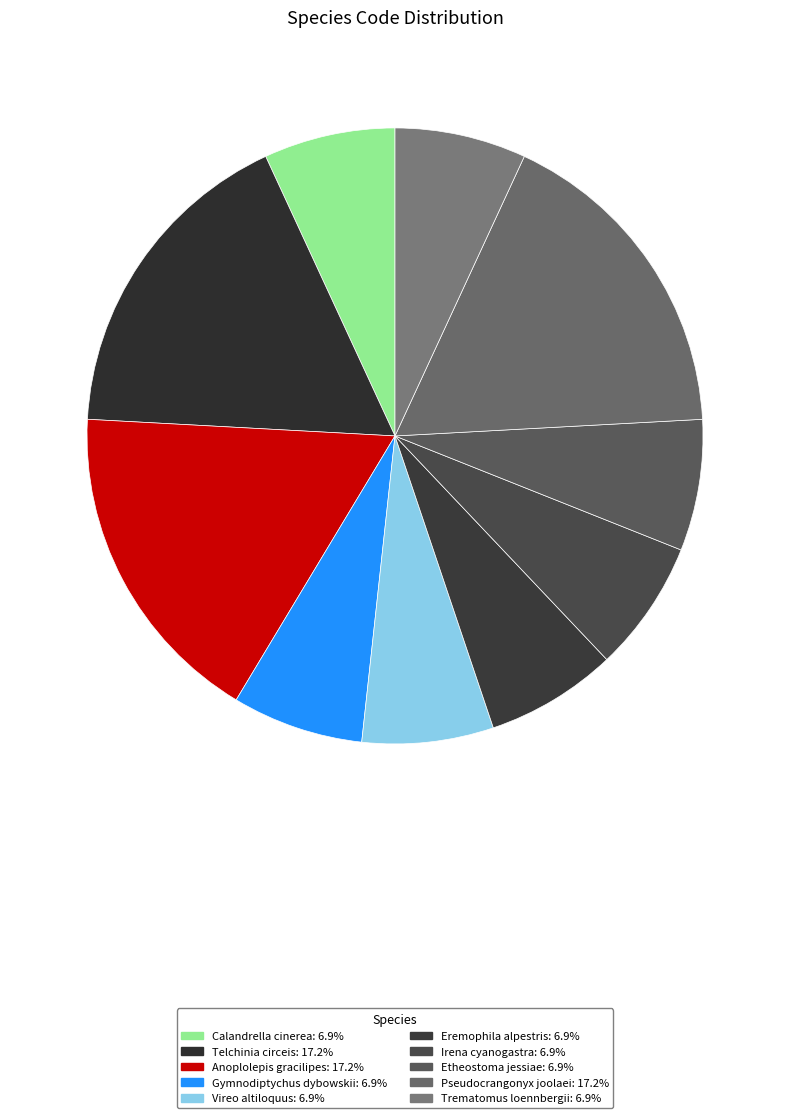

To the nearest percent, what portion does Eremophila alpestris represent?

7%